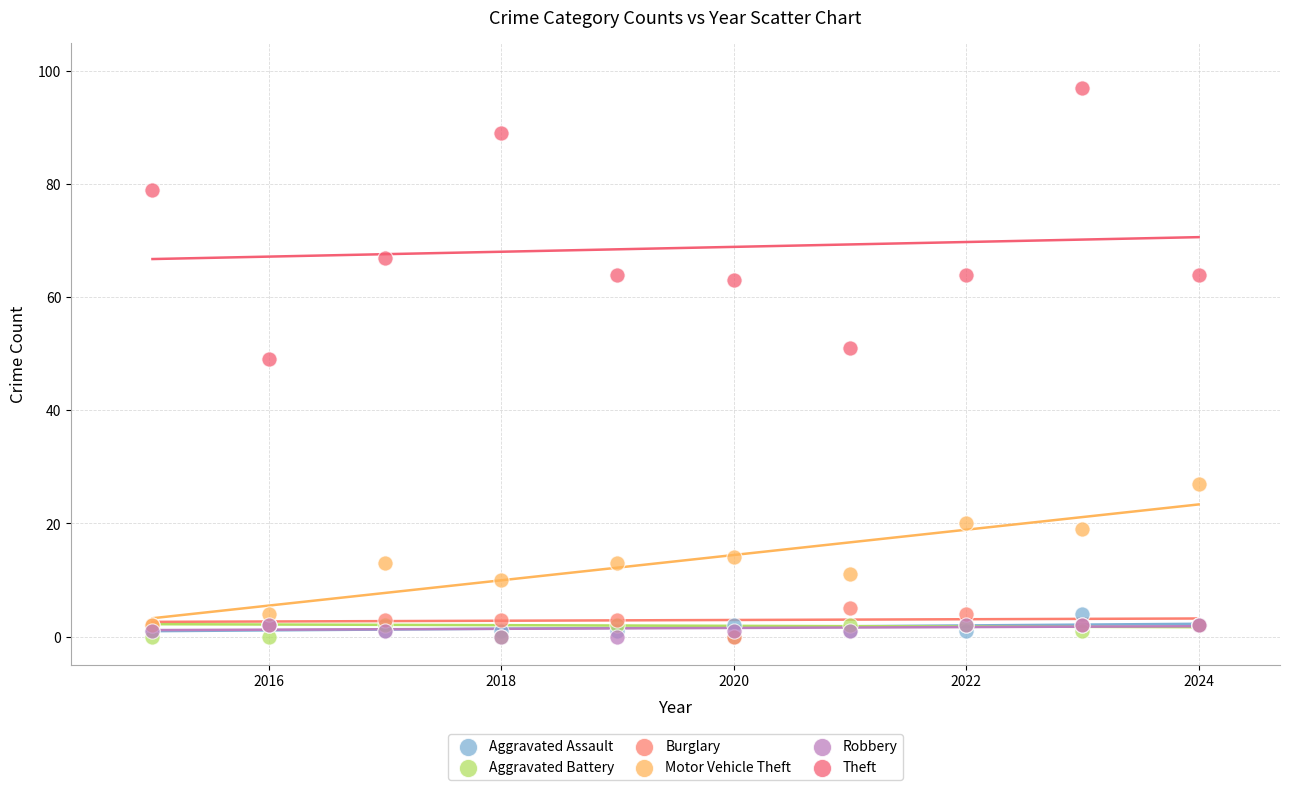

What are all the series names shown in the legend?

Aggravated Assault, Aggravated Battery, Burglary, Motor Vehicle Theft, Robbery, Theft